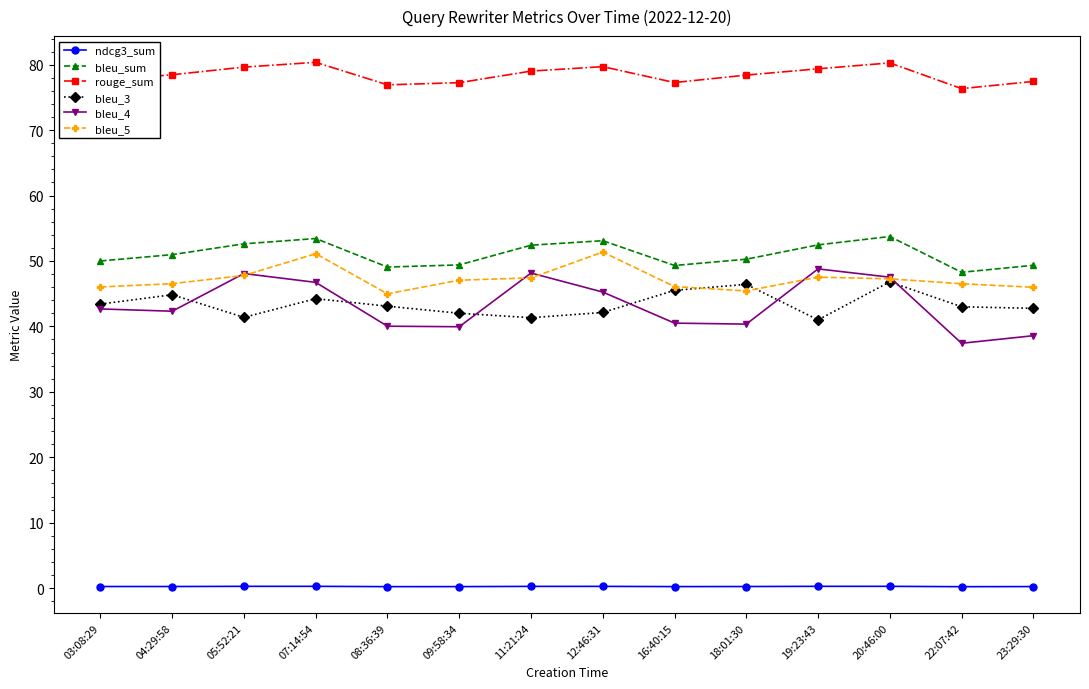

Is this an area chart (filled region under the line)?

No